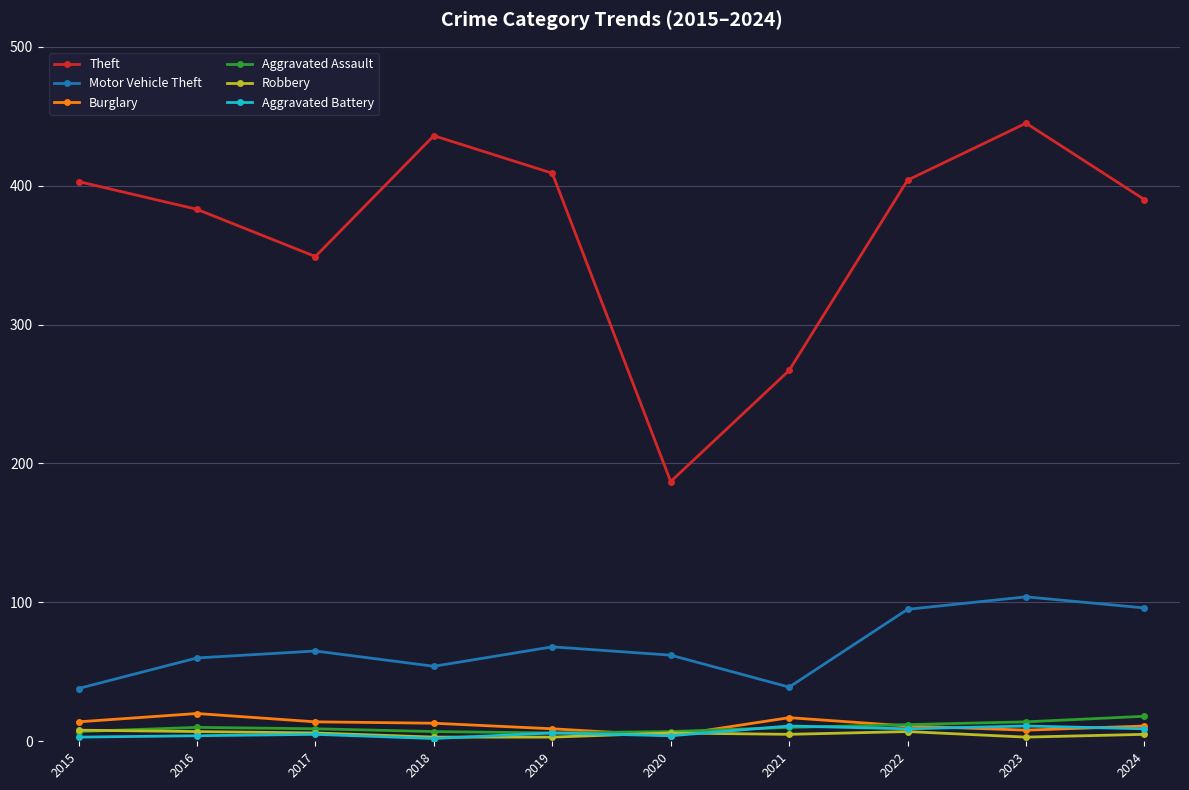

How many lines are shown in the chart?

6